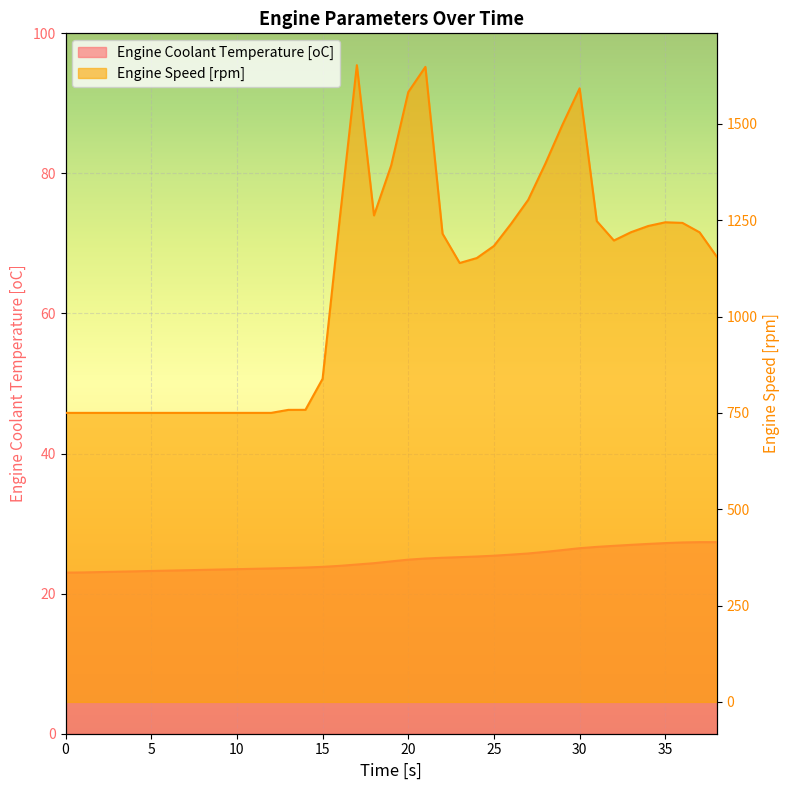

Reading left to right, list all the values displayed in this chart.

Engine Coolant Temperature [oC]: 23.0	23.0	23.1	23.1	23.2	23.2	23.3	23.3	23.4	23.4	23.5	23.5	23.6	23.7	23.7	23.8	24.0	24.2	24.3	24.6	24.9	25.0	25.1	25.2	25.3	25.4	25.6	25.7	26.0	26.2	26.5	26.7	26.8	27.0	27.1	27.2	27.3	27.4	27.4
Engine Speed [rpm]: 750.0	750.0	750.0	750.0	750.0	750.0	750.0	750.0	750.0	750.0	750.0	750.0	750.0	757.8	757.9	838.4	1252.9	1652.3	1262.4	1391.6	1582.4	1647.9	1215.0	1138.9	1151.8	1183.2	1240.7	1302.9	1396.8	1497.9	1592.2	1247.7	1197.3	1218.9	1234.9	1244.6	1243.0	1218.5	1155.5